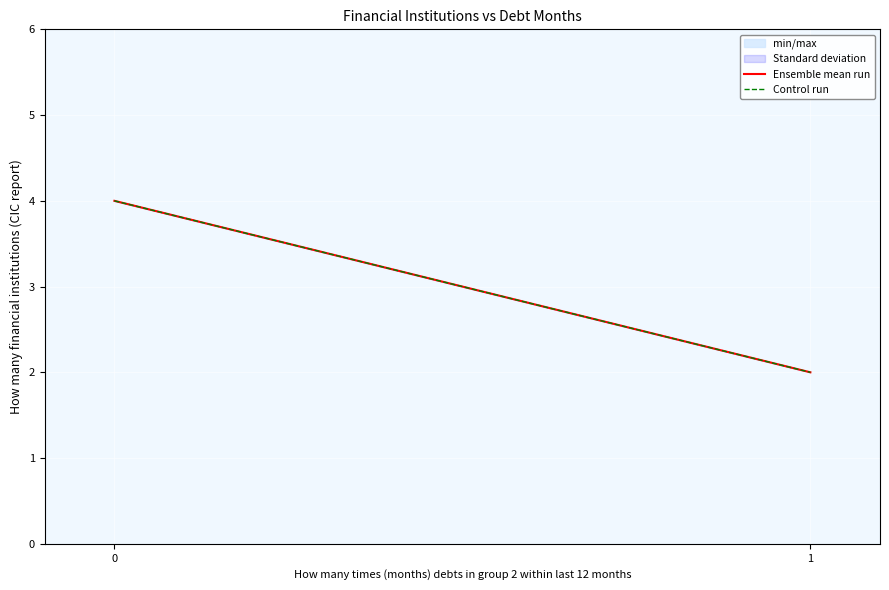

At 0, list the series in order from largest to smallest.

Ensemble mean run, Control run